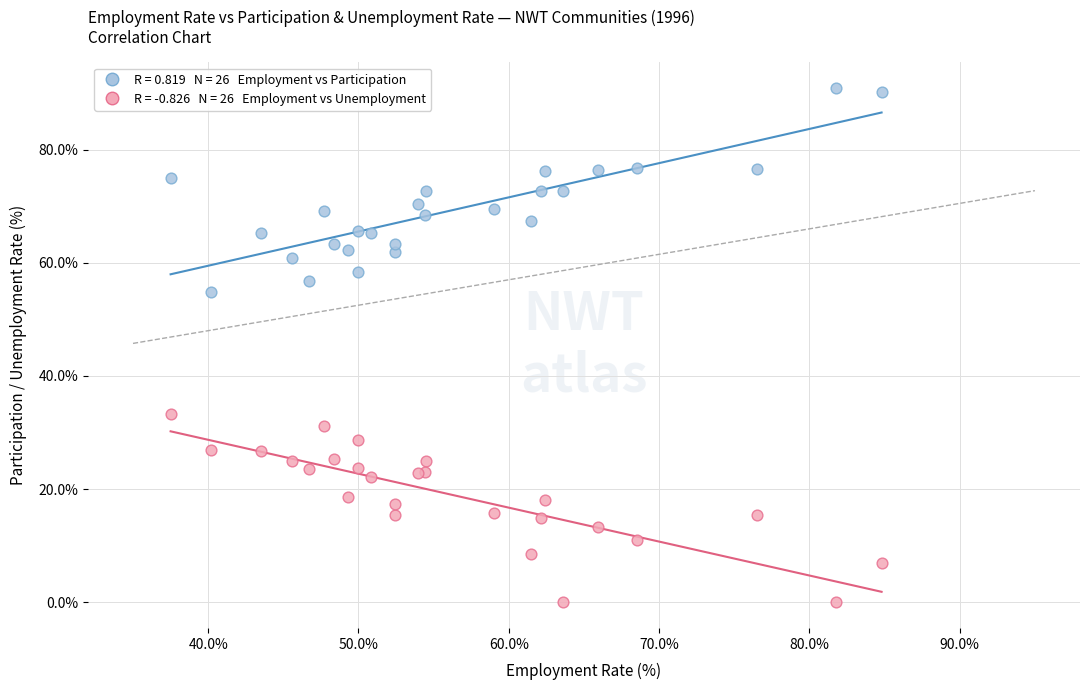

Across all series, what Y value is closest to 45?

54.9